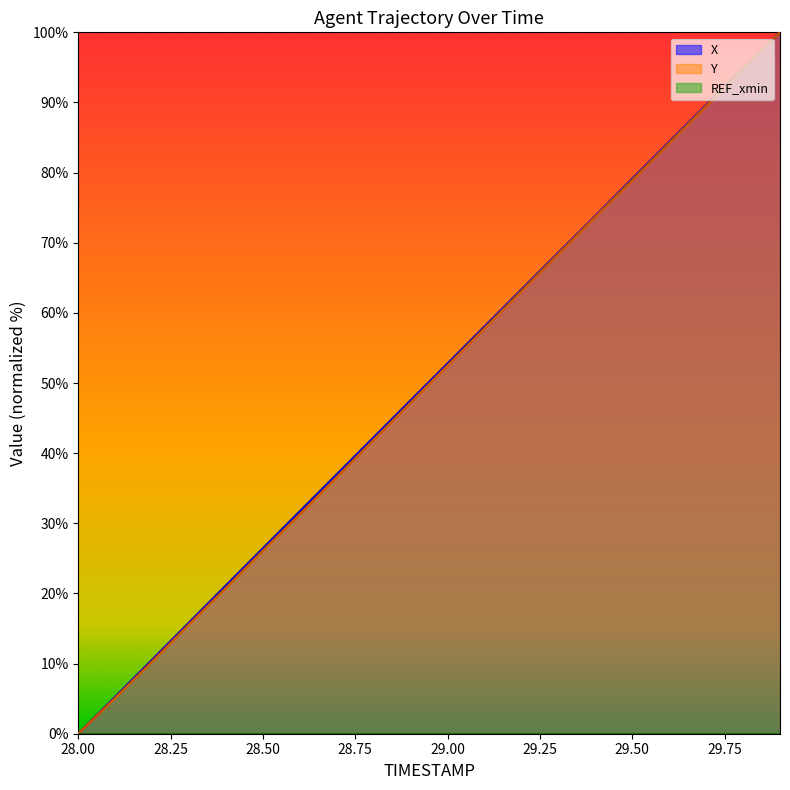

True or false: Y has more than 0 points higher than both neighbors.

False